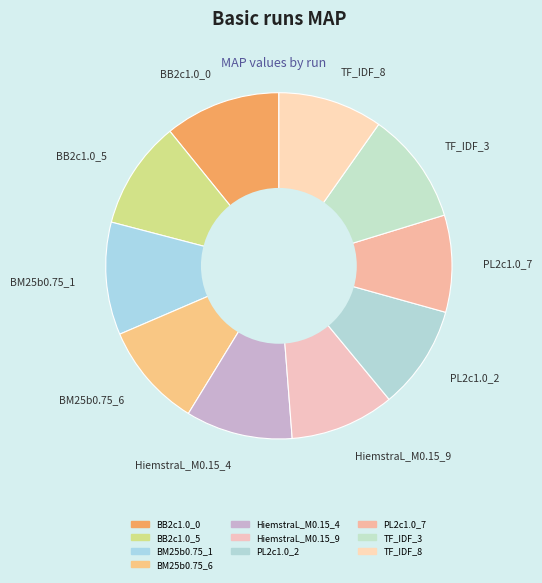

What is the smallest slice in the pie chart?

PL2c1.0_7